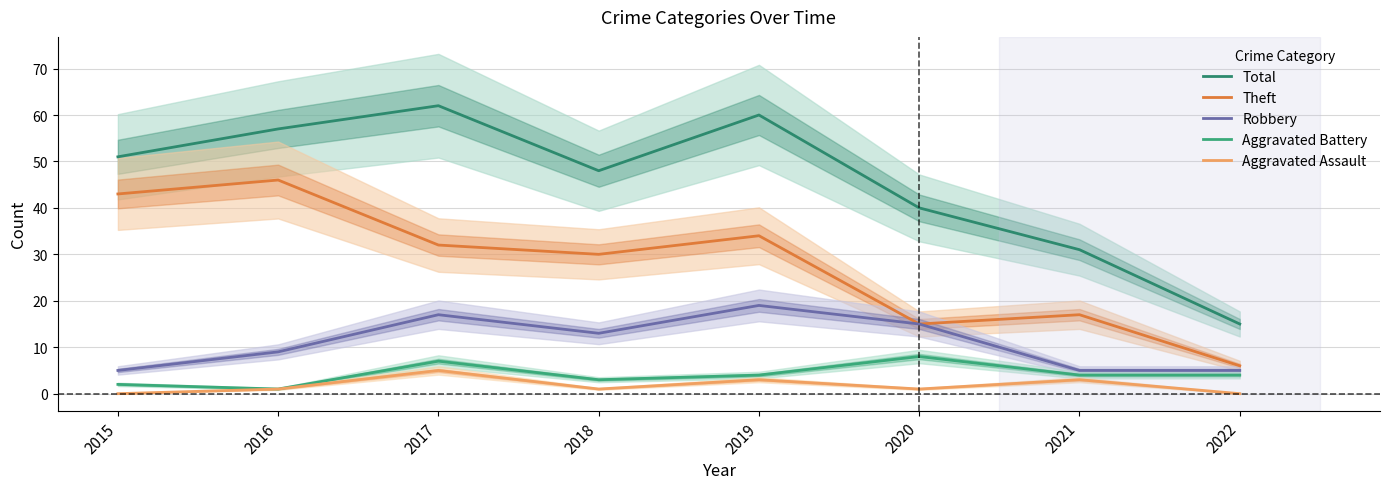

The value of Total at 2019 is 60. True or false?

True